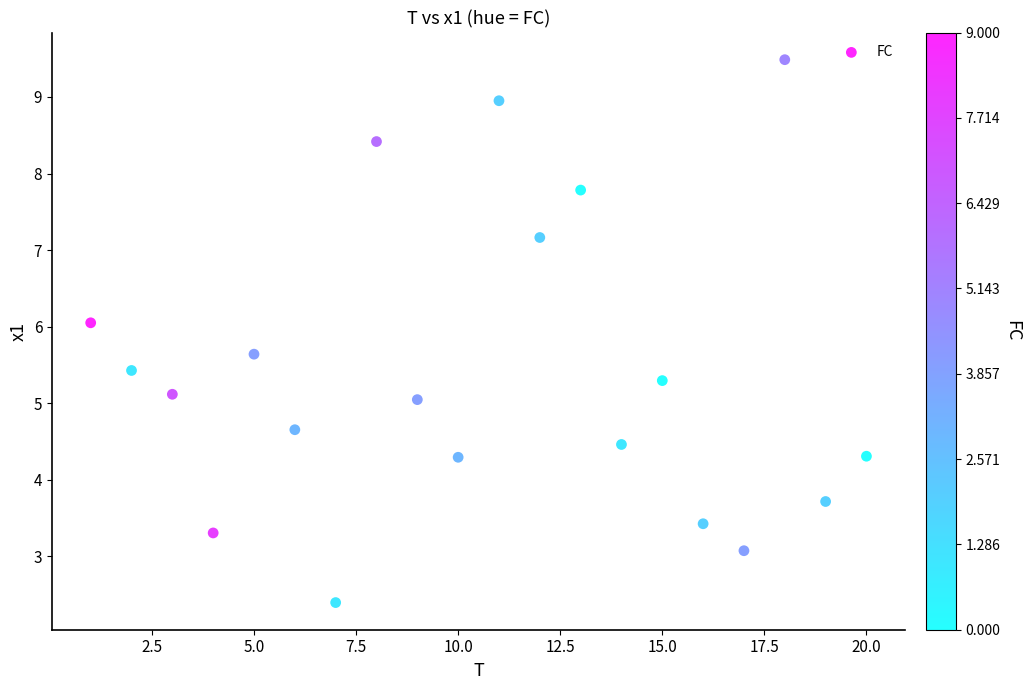

What is the range of Y values (max minus min)?

7.1